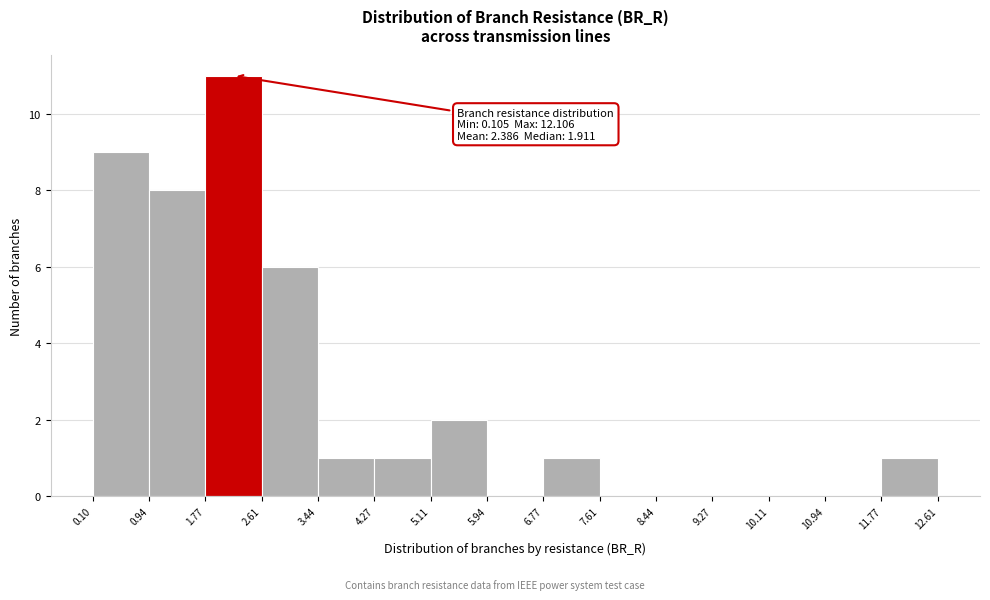

Over which range of the x-axis is the bar tallest?

1.77 to 2.61